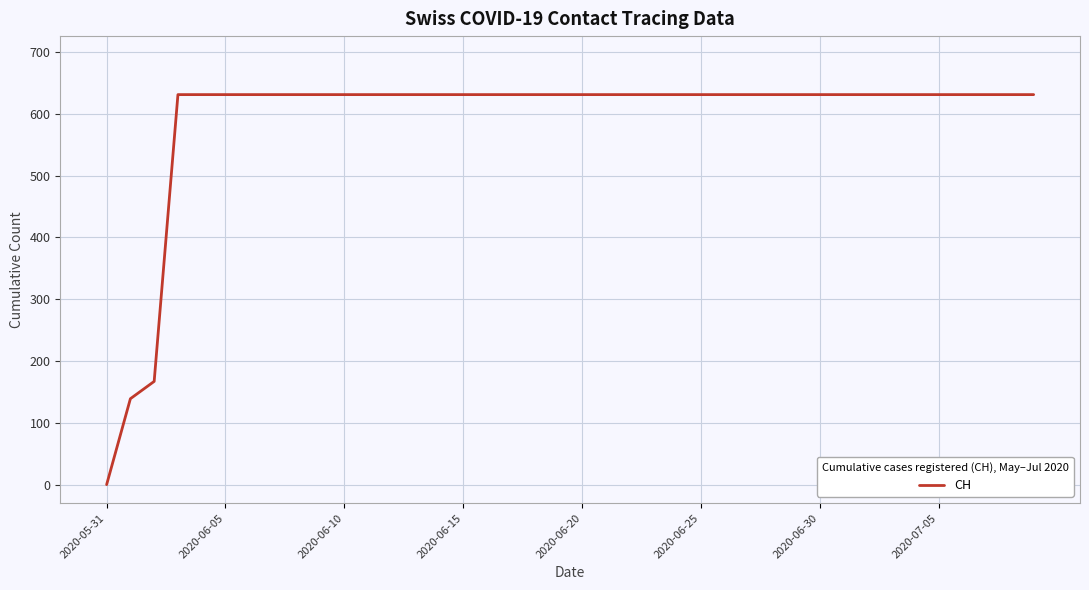

What is the greatest value displayed?

631